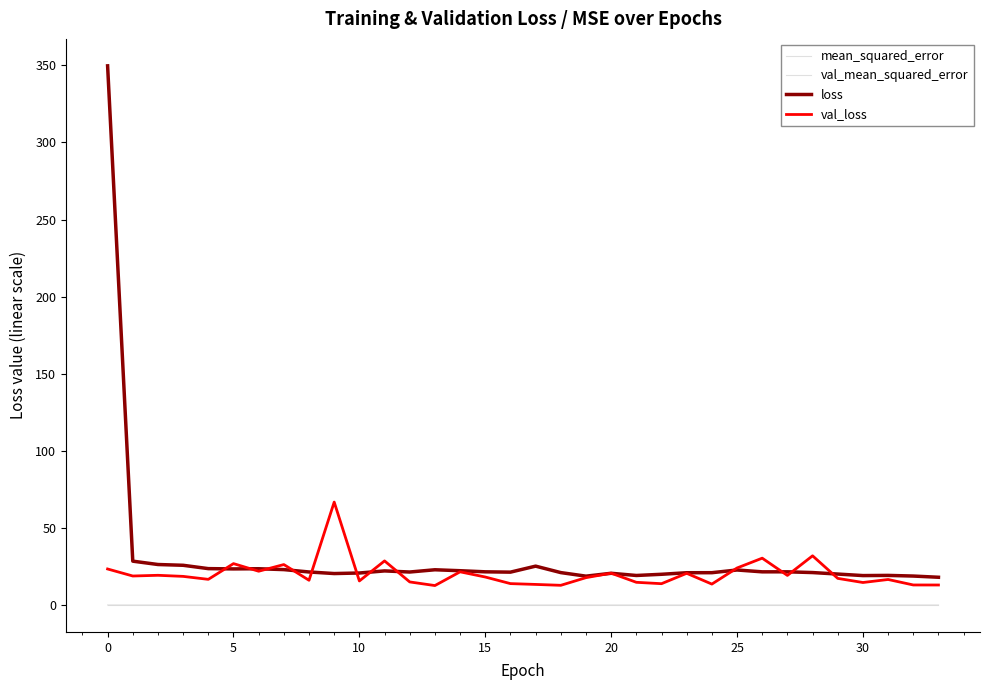

At how many categories does at least one series exceed 68?

1